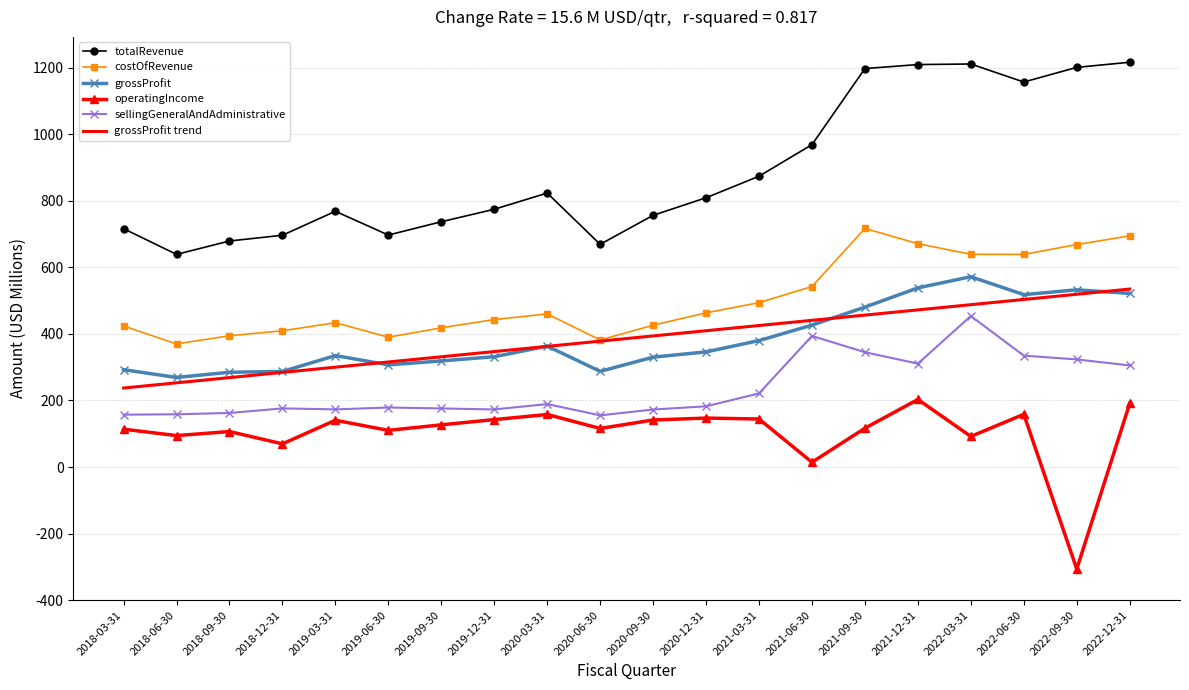

What is the total value across all series at 2019-06-30?

1998.0